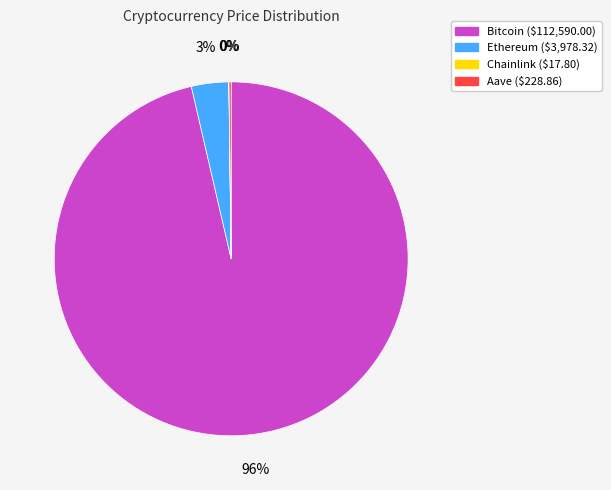

Is there a majority slice in this chart?

Yes